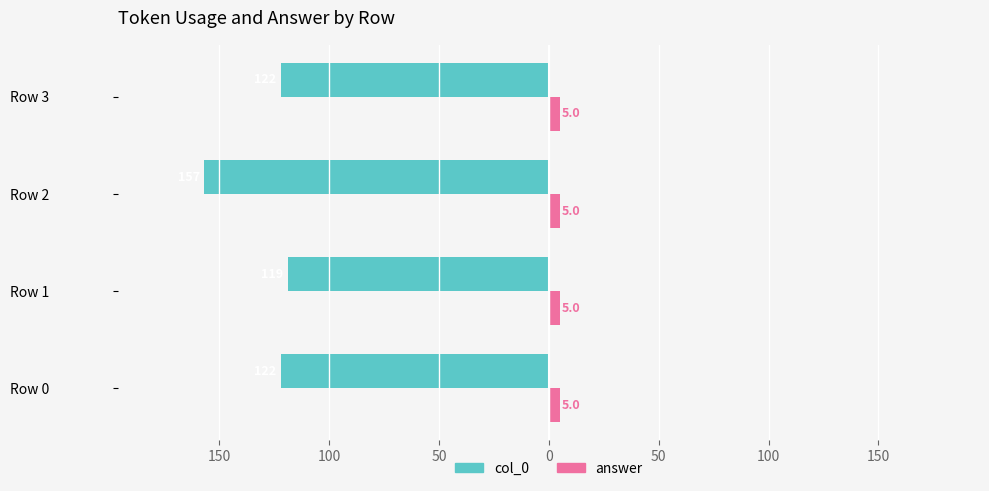

What are all the series names shown in the legend?

col_0, answer